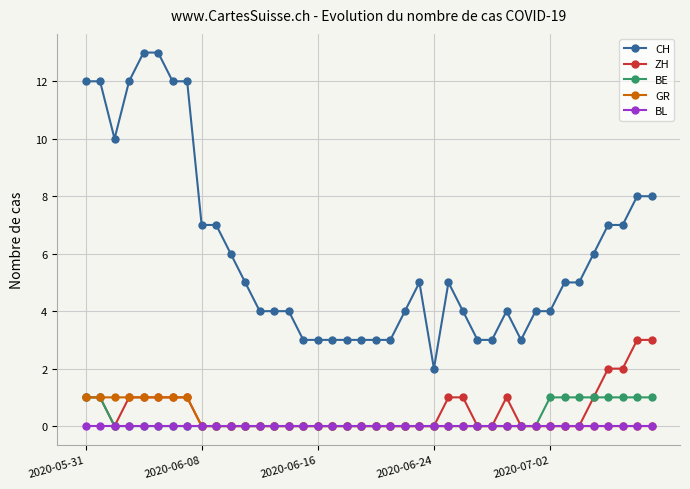

At how many categories does at least one series exceed 11?

7